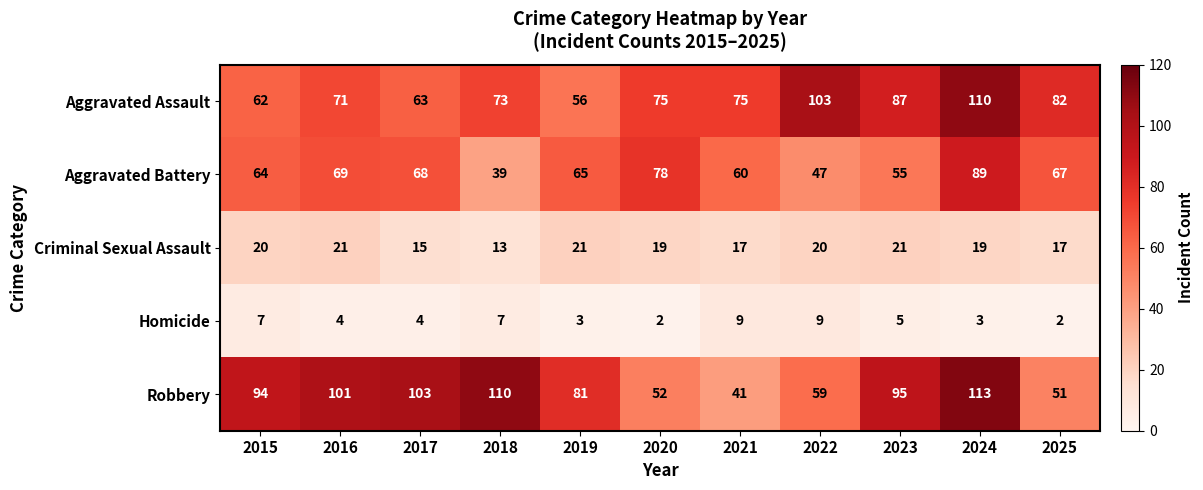

Which series has the widest spread of values?

Robbery